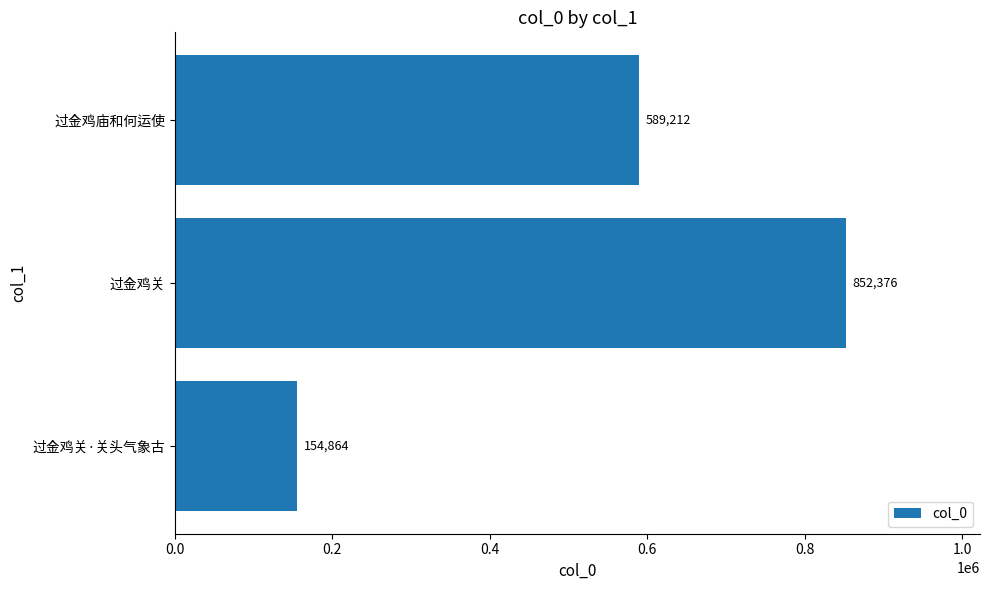

What is the smallest value displayed?

154864